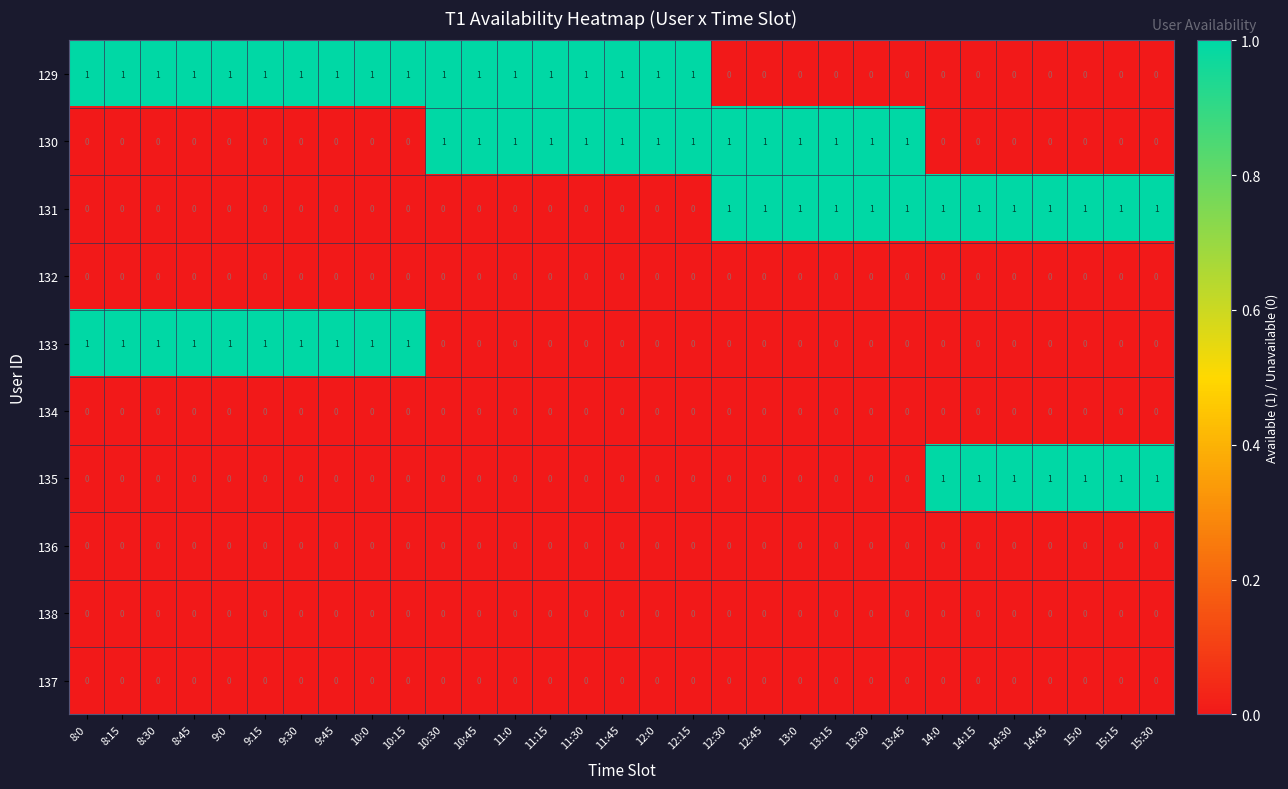

Is it true that 138 equals 0 at 10:45?

True